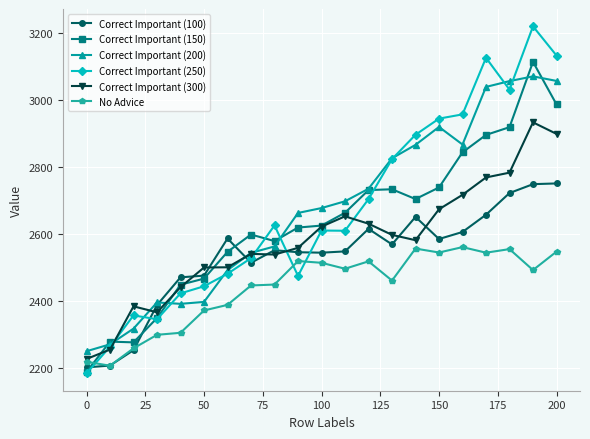

Which series has the largest range (max minus min)?

Correct Important (250)